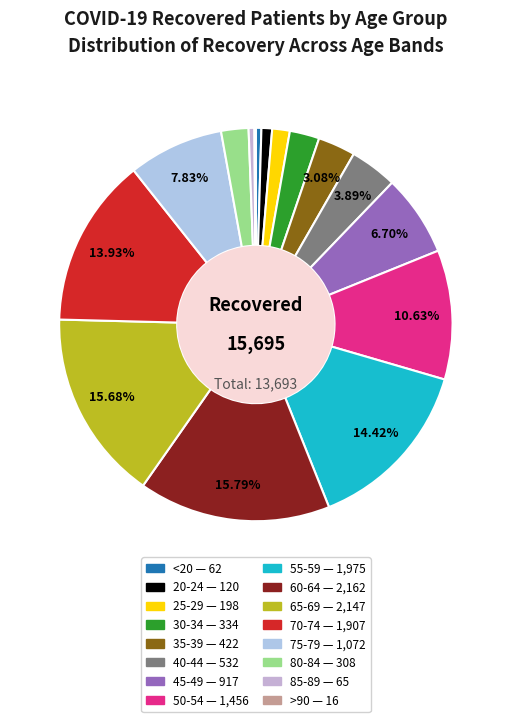

Which slice is the largest?

60-64